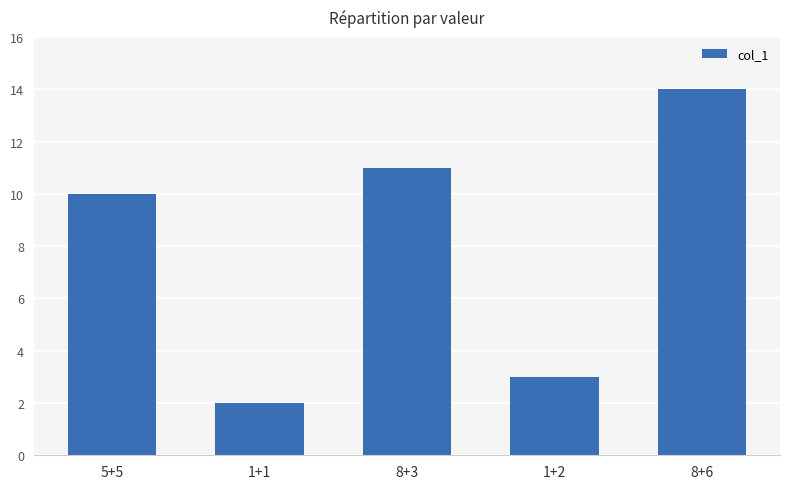

Reading left to right, list all the values displayed in this chart.

5+5=10	1+1=2	8+3=11	1+2=3	8+6=14